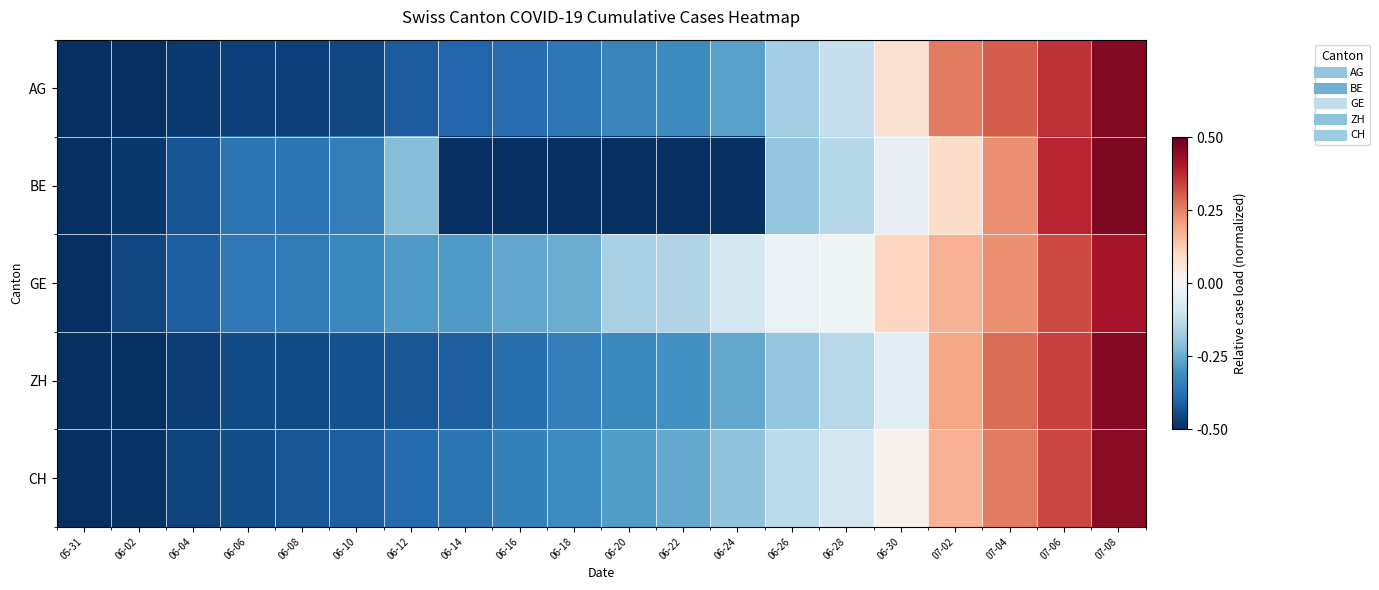

At how many categories does at least one series exceed 0?

5